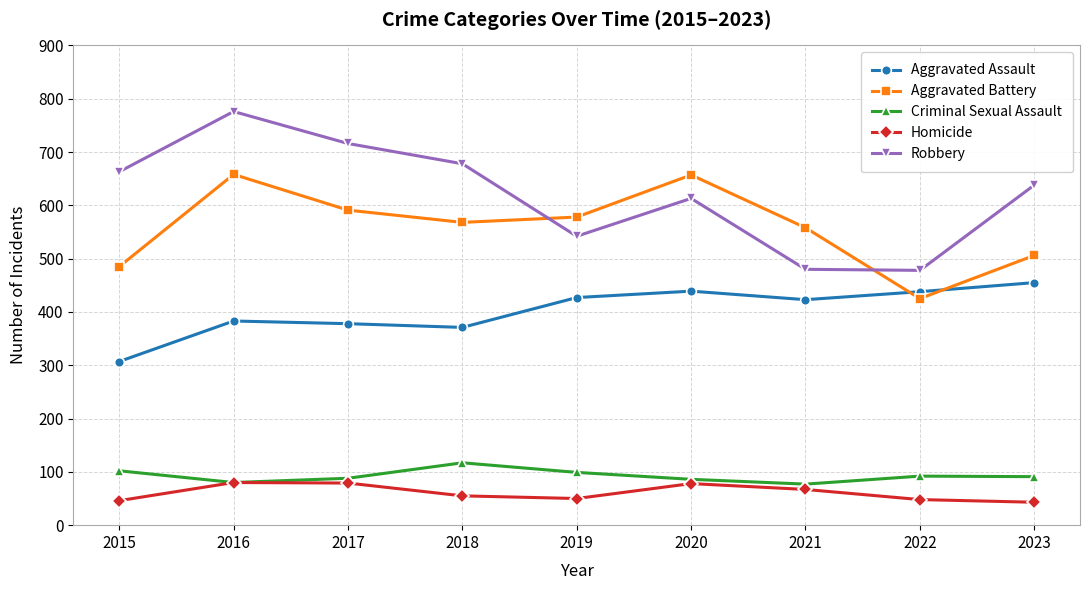

Rank the series by their maximum value, from highest to lowest.

Robbery, Aggravated Battery, Aggravated Assault, Criminal Sexual Assault, Homicide